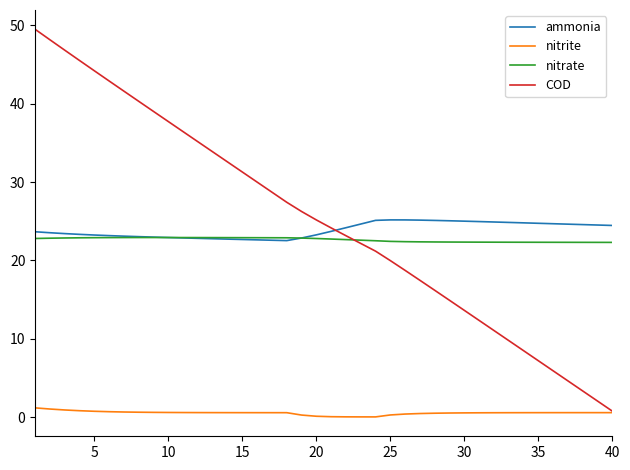

True or false: nitrate and nitrite cross at least once.

False